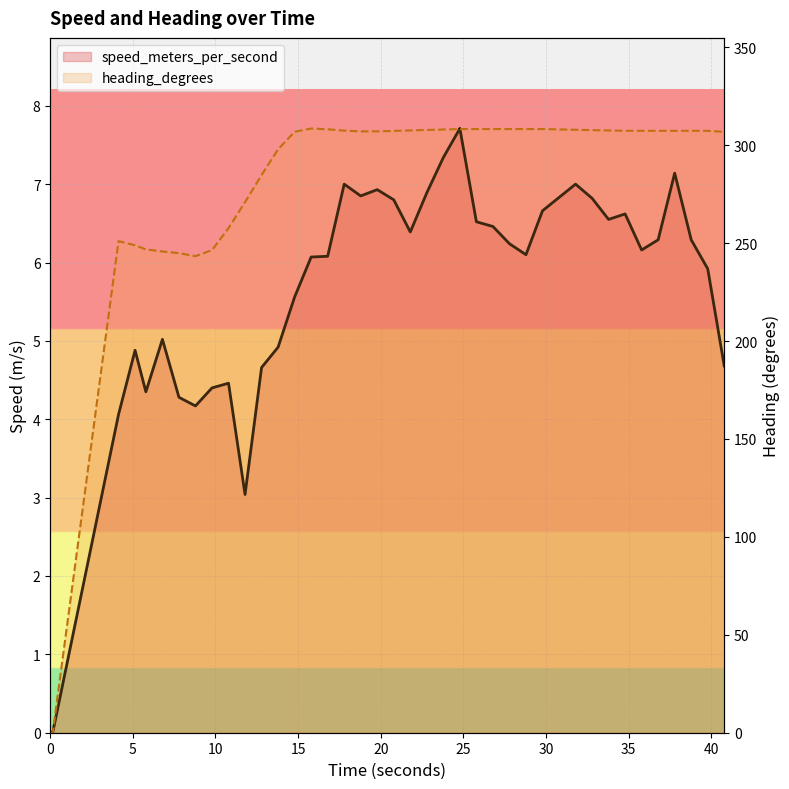

Which series has the widest spread of values?

heading_degrees